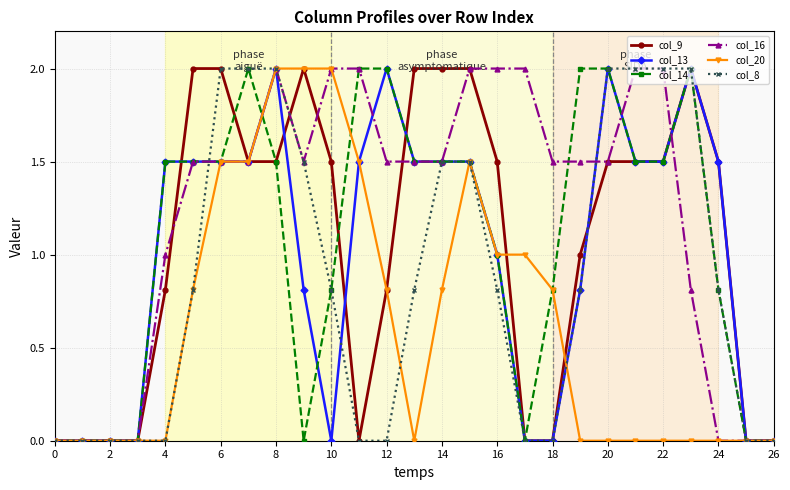

How many data points does each series have?

27